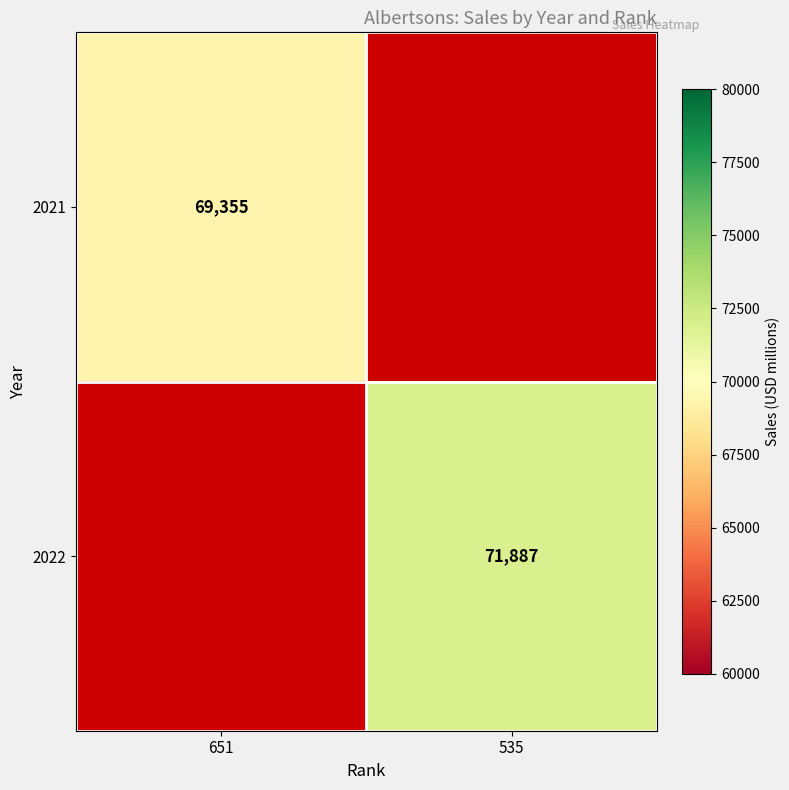

The value of 2022 at 535 is 71887. True or false?

True